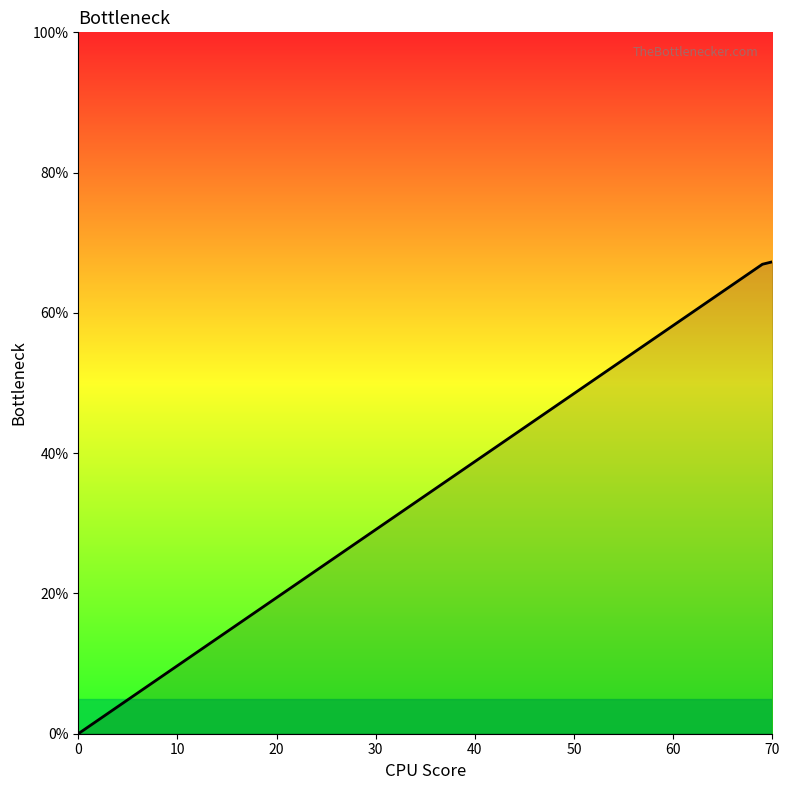

What is the difference between the maximum and minimum values?

67.3